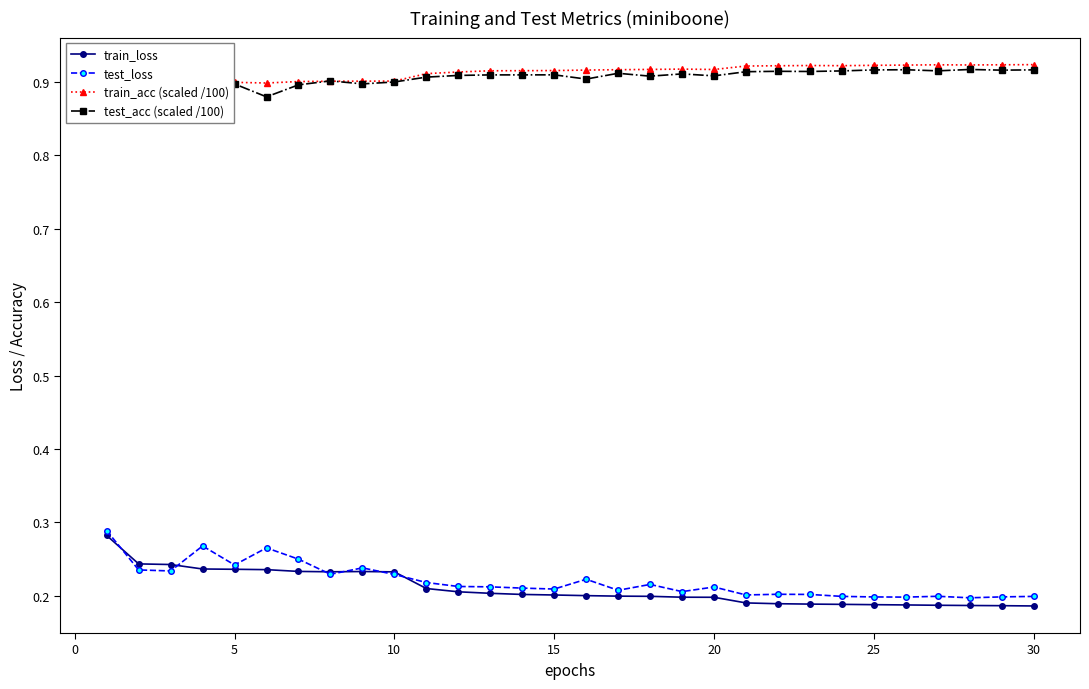

What is the value of the test_acc (scaled /100) point at the 17th from the left?

0.9